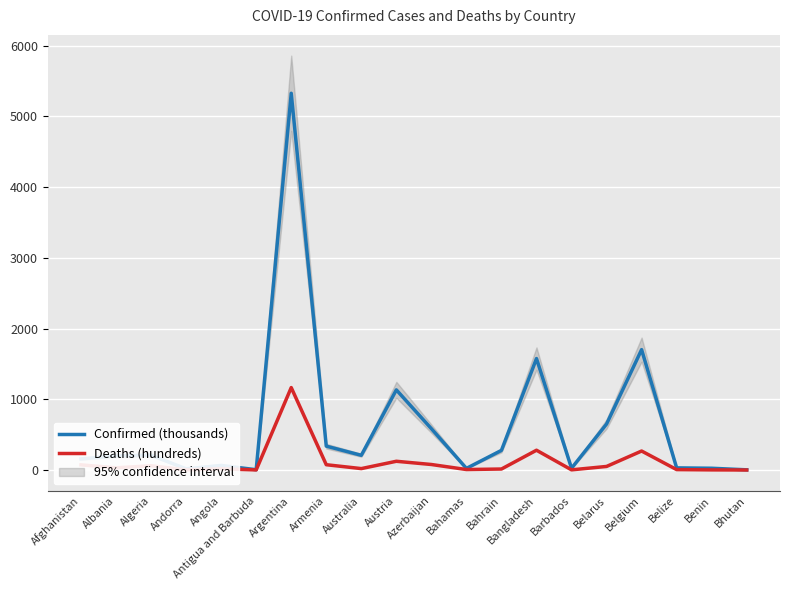

What is the total value across all series at Argentina?

6490.7